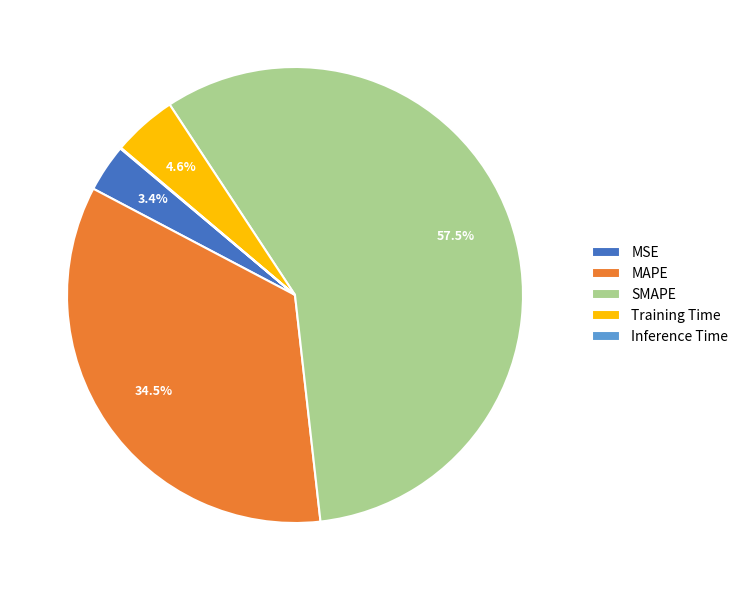

Which slice represents more than half of the pie?

SMAPE